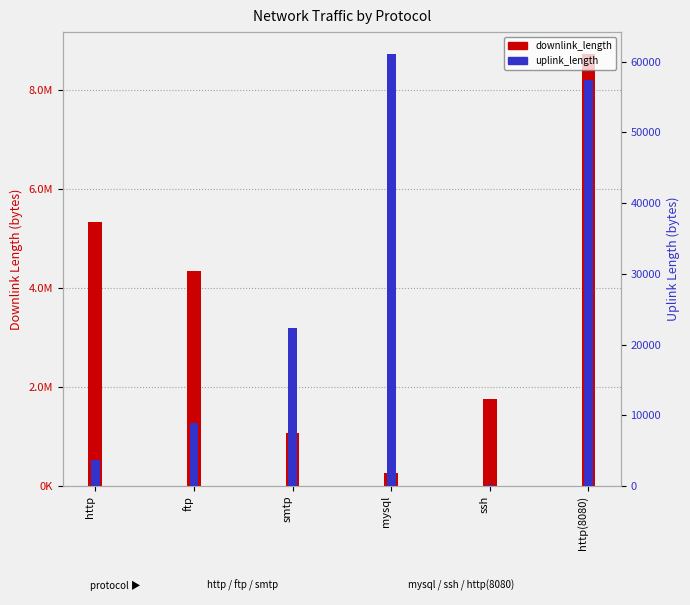

What is the label of the 1st bar from the left?

http